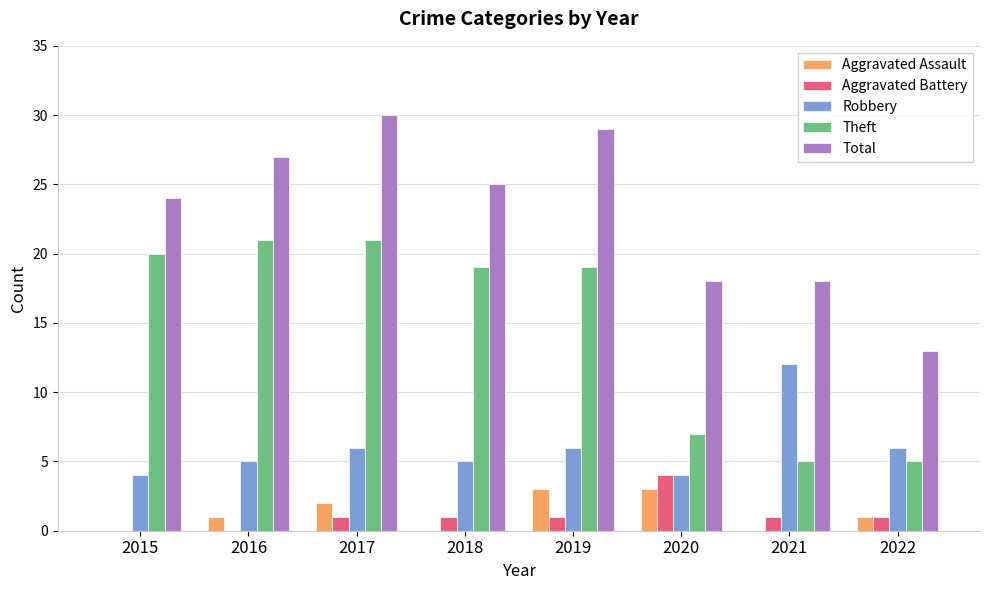

At which category is the sum across all series the highest?

2017